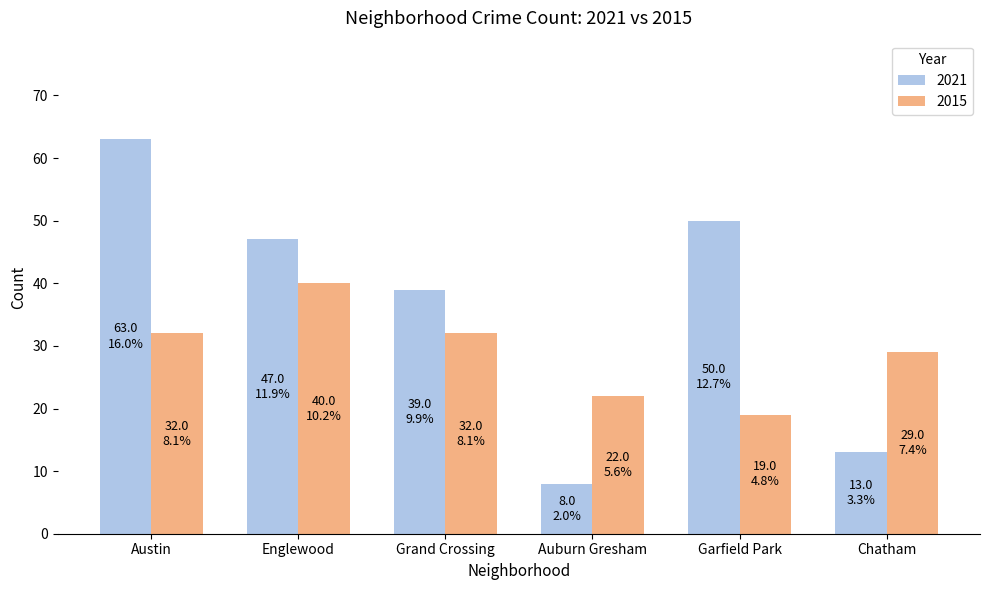

Count the number of categories in the chart.

6